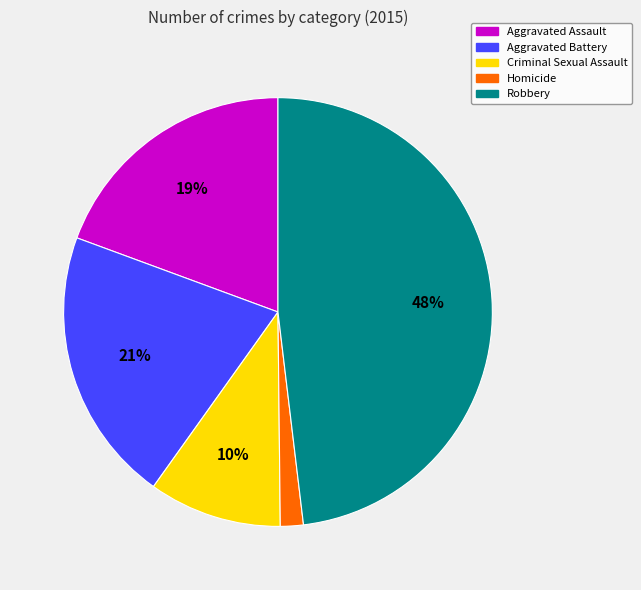

Does any single category account for the majority?

No